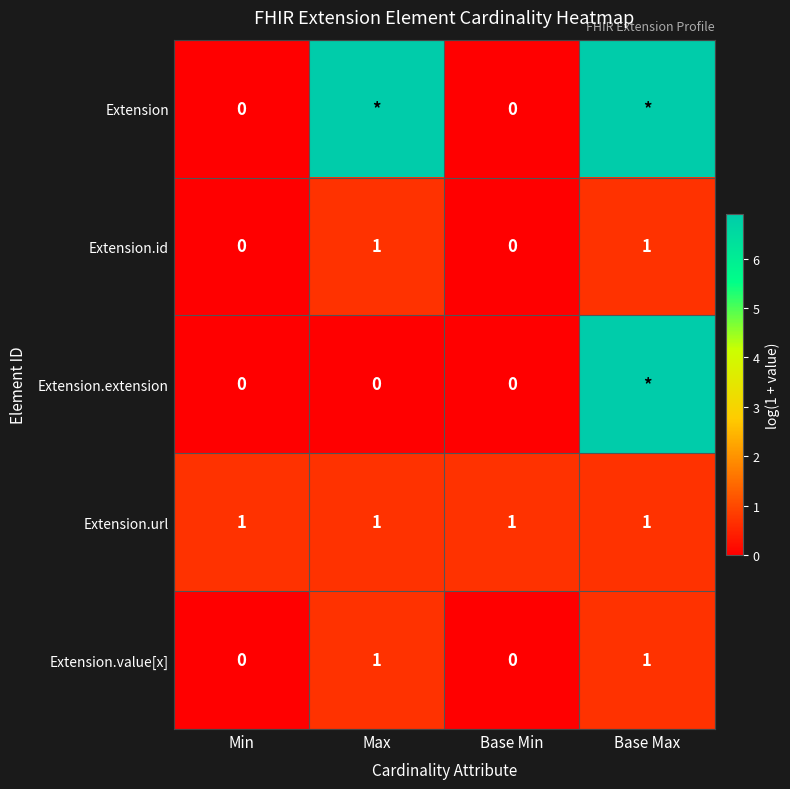

How many data points in Extension.id are less than 1?

2